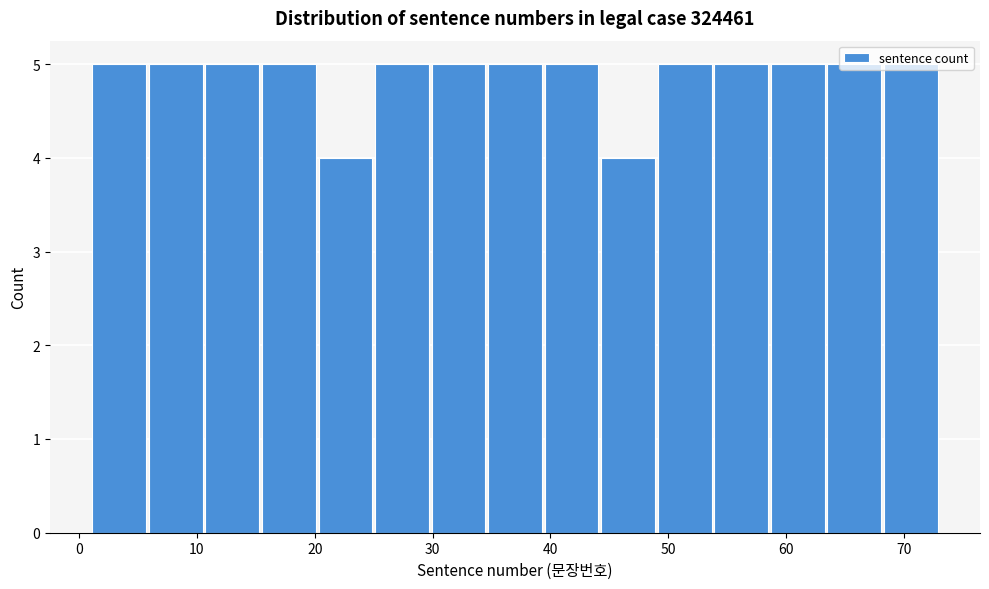

Reading left to right, list every bar in this chart as the range it spans on the x-axis followed by its height. Neither the bar edges nor the heights are printed on the chart, so give them approximately, as read against the axes.

1.0 to 5.8: 5
5.8 to 10.6: 5
10.6 to 15.4: 5
15.4 to 20.2: 5
20.2 to 25.0: 4
25.0 to 29.8: 5
29.8 to 34.6: 5
34.6 to 39.4: 5
39.4 to 44.2: 5
44.2 to 49.0: 4
49.0 to 53.8: 5
53.8 to 58.6: 5
58.6 to 63.4: 5
63.4 to 68.2: 5
68.2 to 73.0: 5